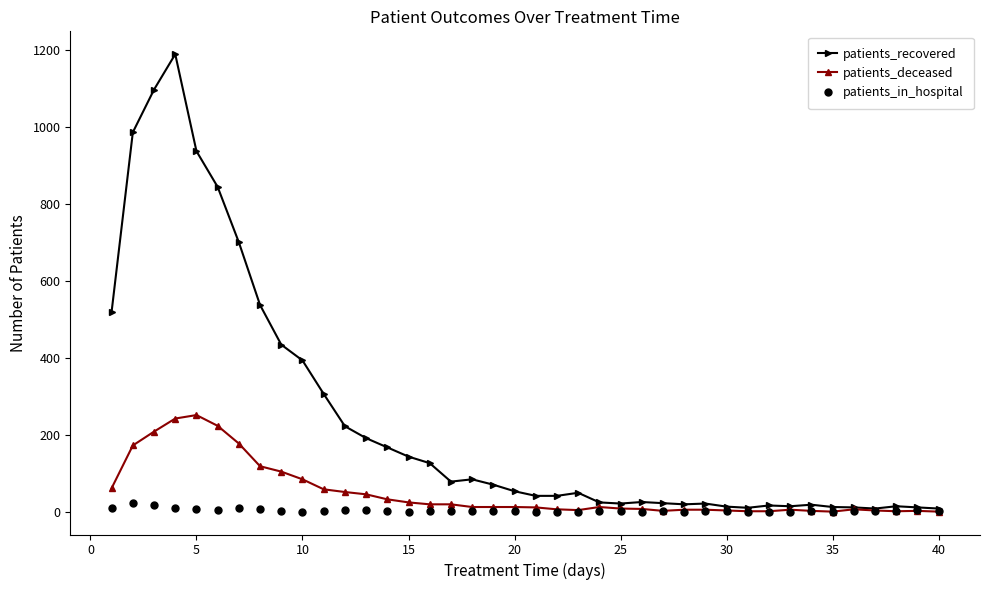

Which series has the largest total across all categories?

patients_recovered